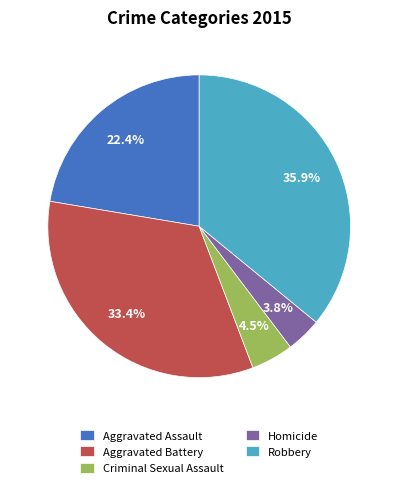

Which slice is the largest?

Robbery